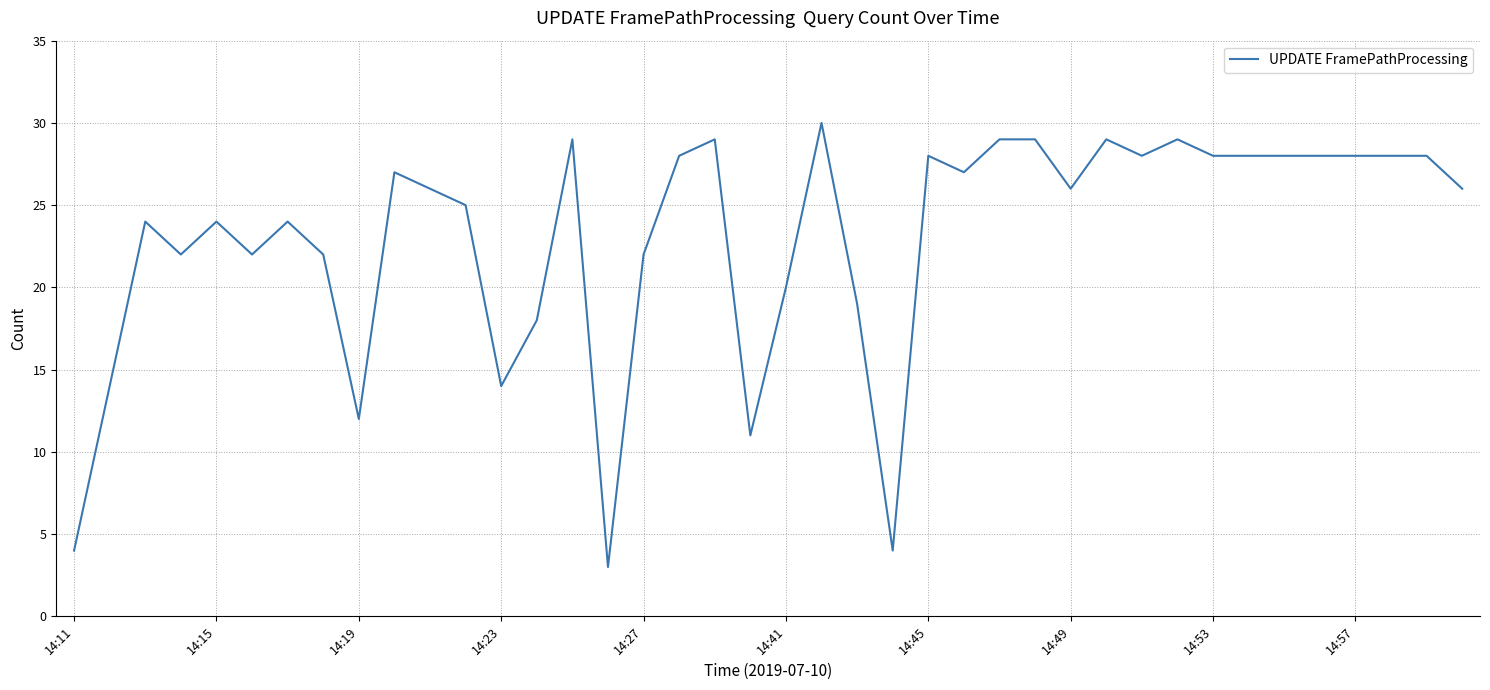

What is the difference between the maximum and minimum values?

27